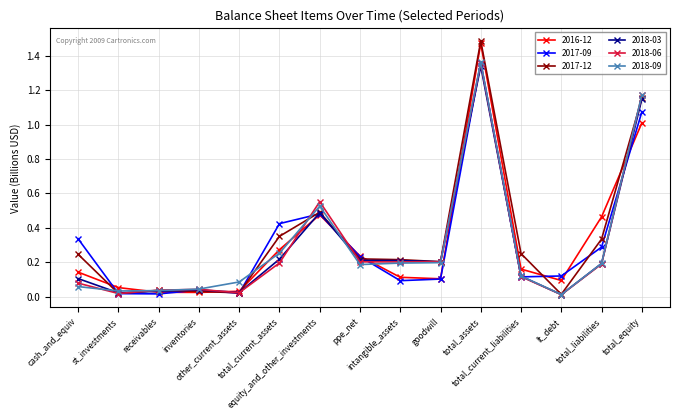

Which series has the largest range (max minus min)?

2017-12